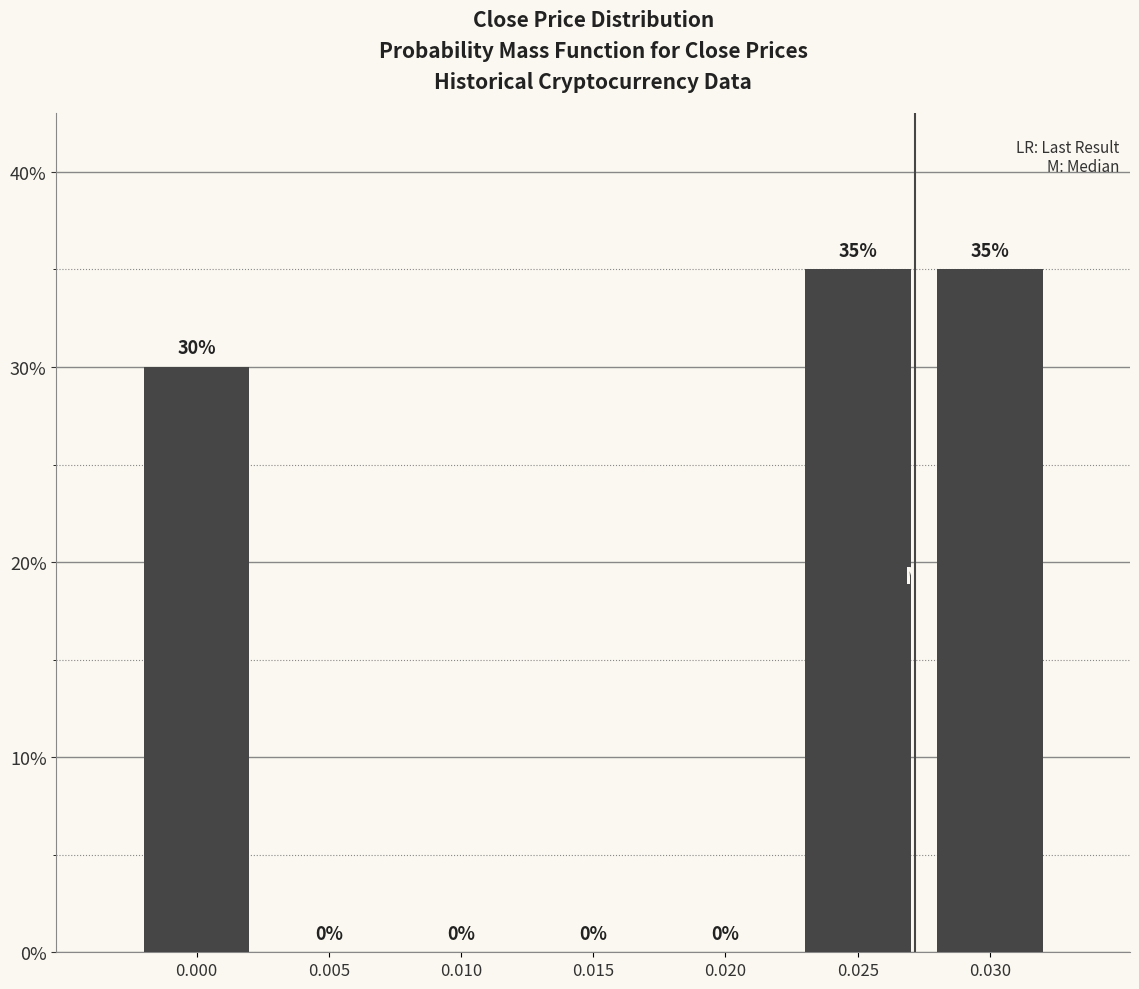

Reading right to left, transcribe all the data shown in this chart.

0.030=35	0.025=35	0.020=0	0.015=0	0.010=0	0.005=0	0.000=30